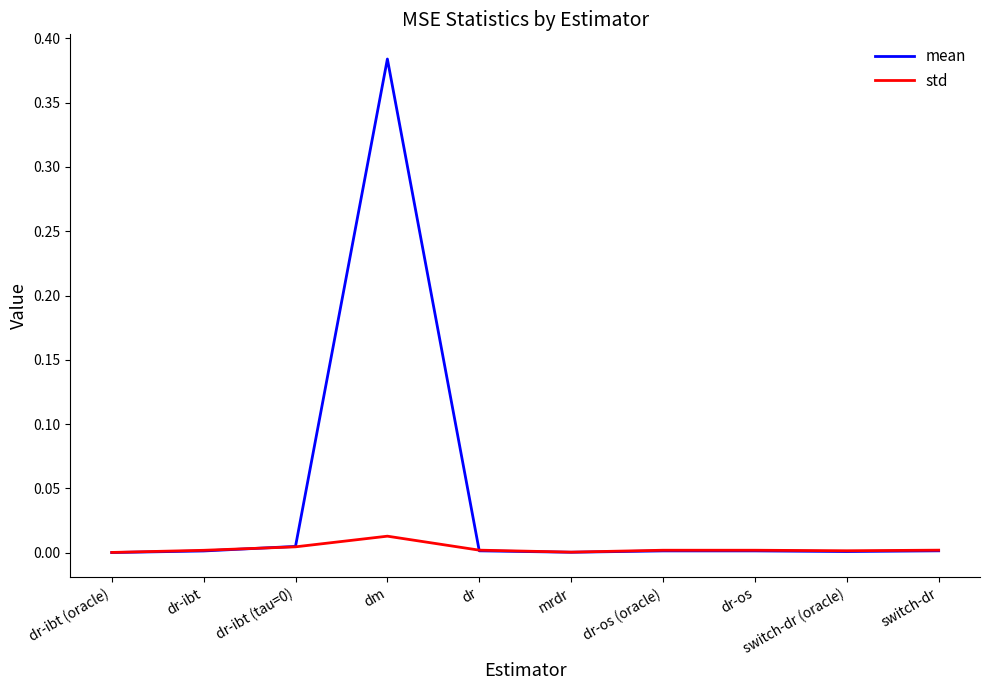

Rank the series by their maximum value, from highest to lowest.

mean, std